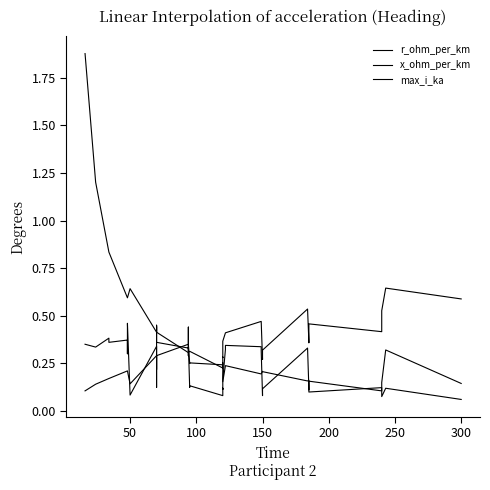

What is the minimum value for x_ohm_per_km?

0.1